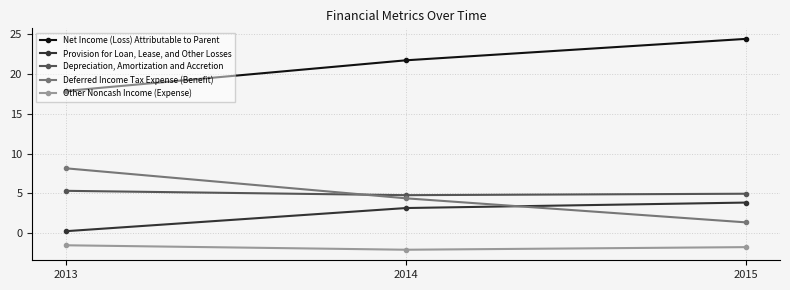

What is the value of the Net Income (Loss) Attributable to Parent point at the 1st from the left?

17.9